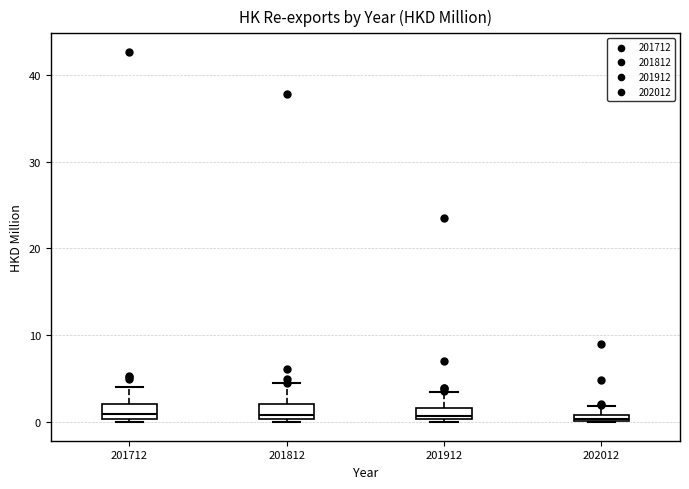

Where is the upper edge of the box at x = 201812 on the y-axis? The values are not printed on the chart, so give them approximately, as read against the axis.

2